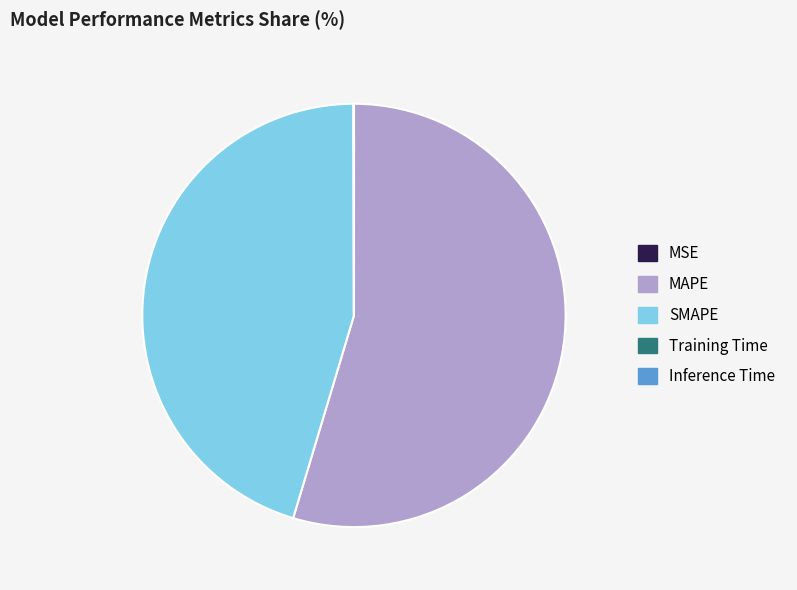

Is it true that MAPE is 65% of the pie?

False